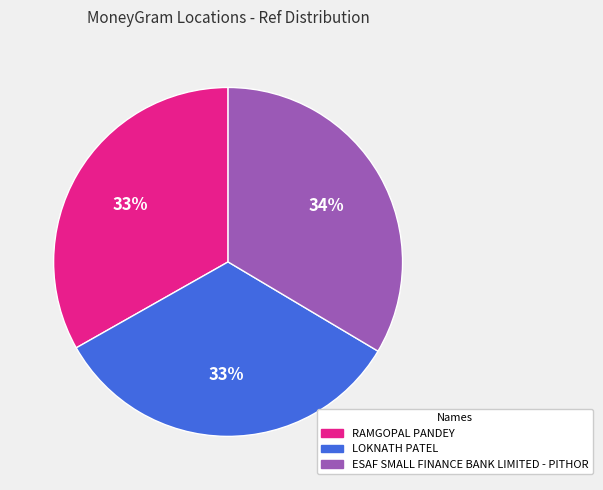

Does ESAF SMALL FINANCE BANK LIMITED - PITHOR represent more than half of the total?

No